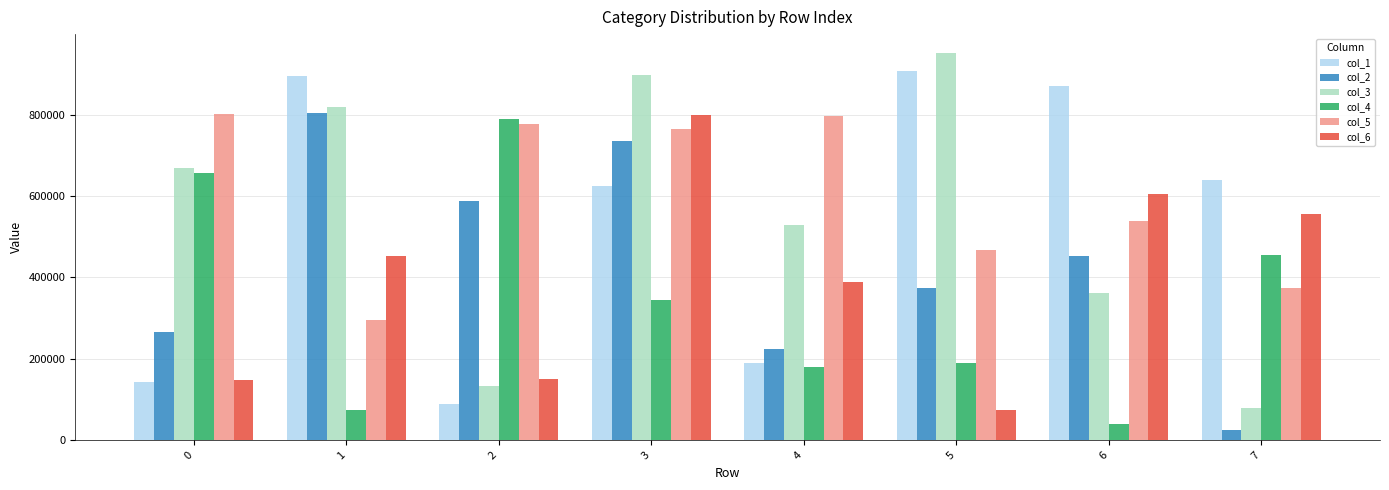

At which label is col_4 closest to 414453?

7